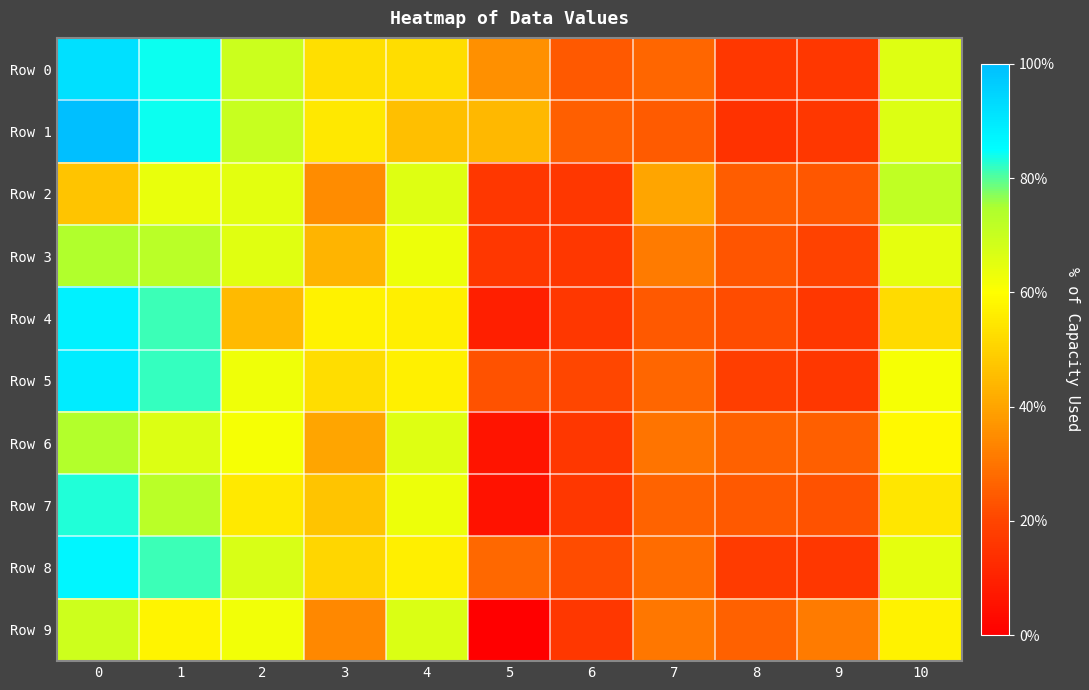

Rank the series at 6 from lowest to highest value.

Row 2, Row 3, Row 4, Row 6, Row 7, Row 9, Row 5, Row 8, Row 0, Row 1